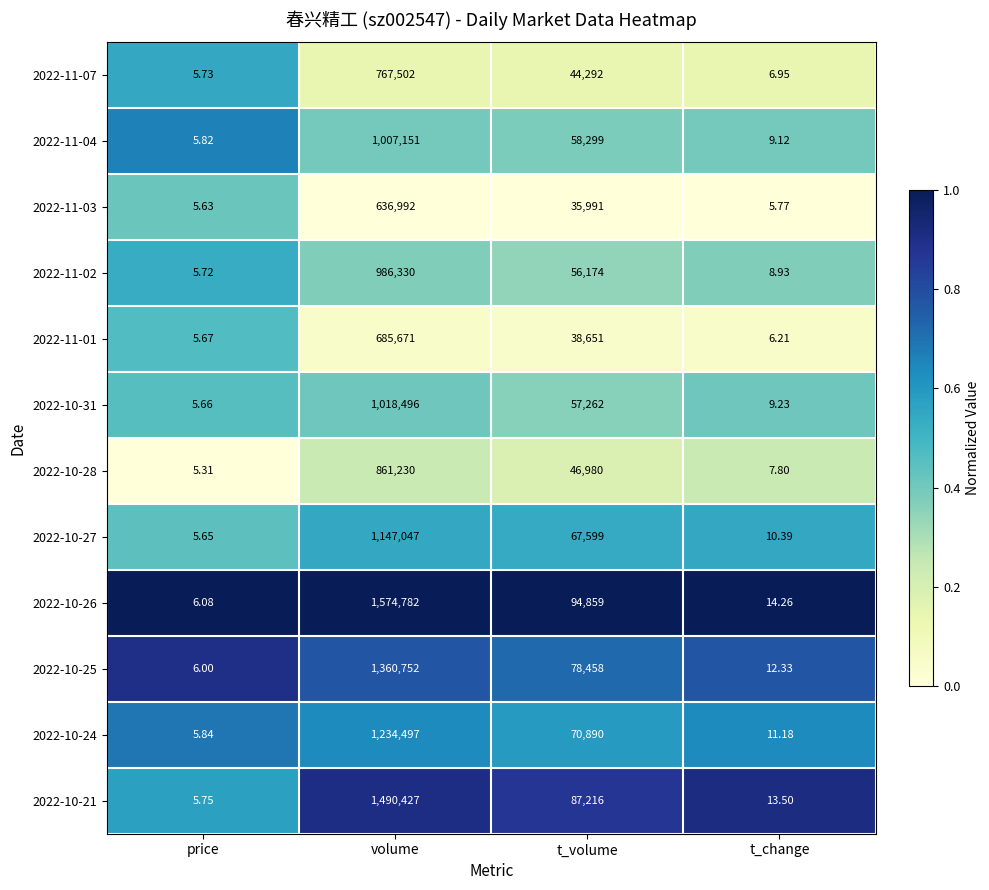

Which series changed the most between price and volume?

2022-10-26